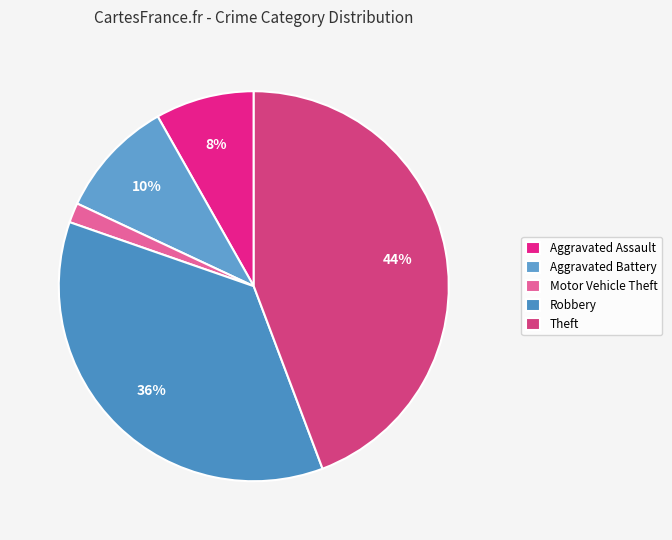

To the nearest percent, what portion does Motor Vehicle Theft represent?

2%